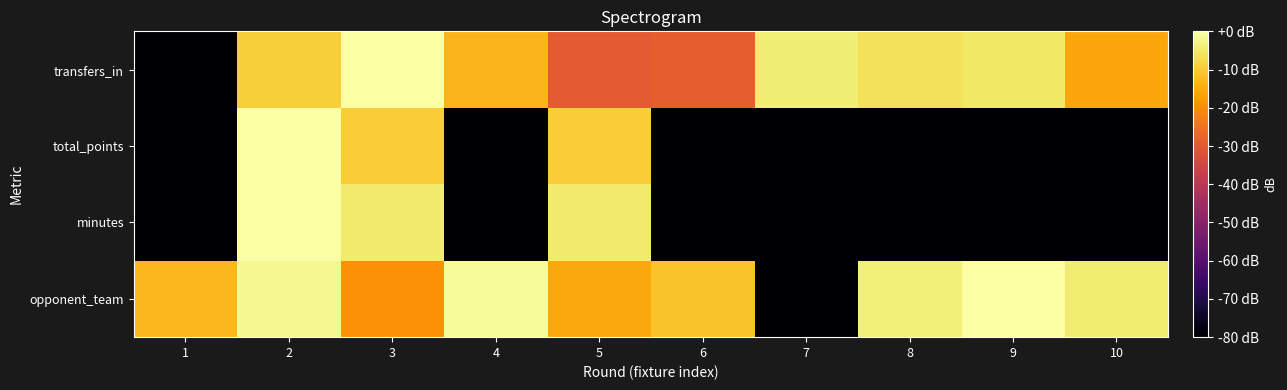

What is the total value across all series at 1?

-253.1